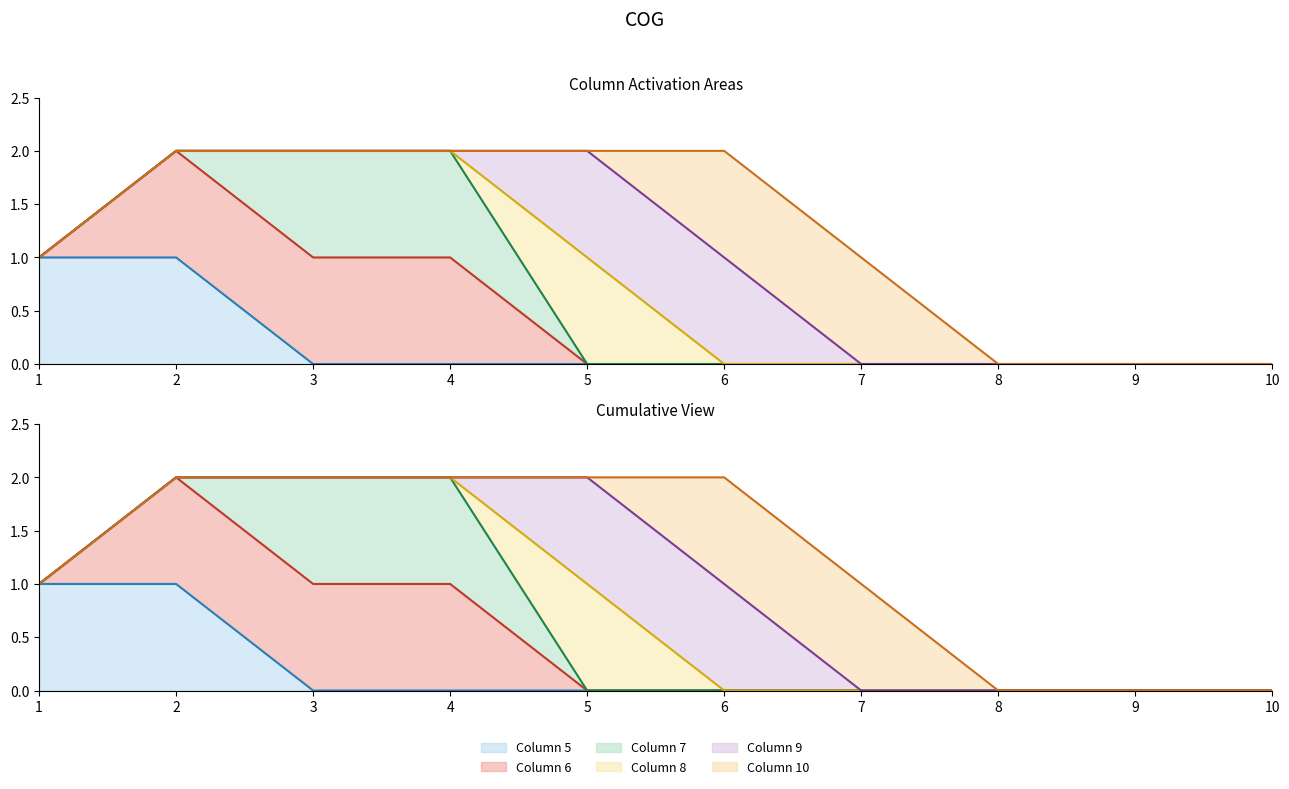

How many lines are shown in the chart?

6